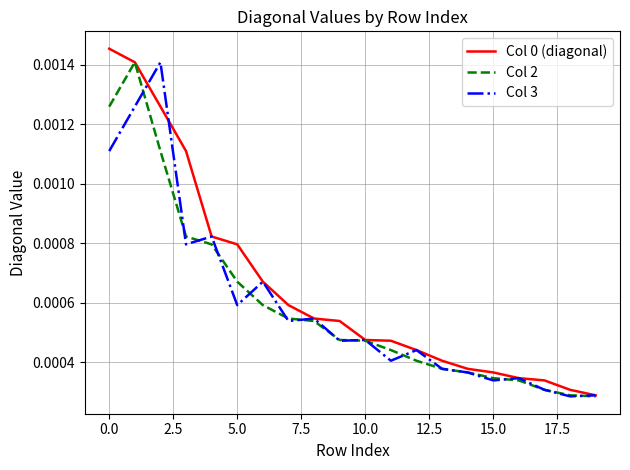

Does the chart have visible grid lines?

Yes